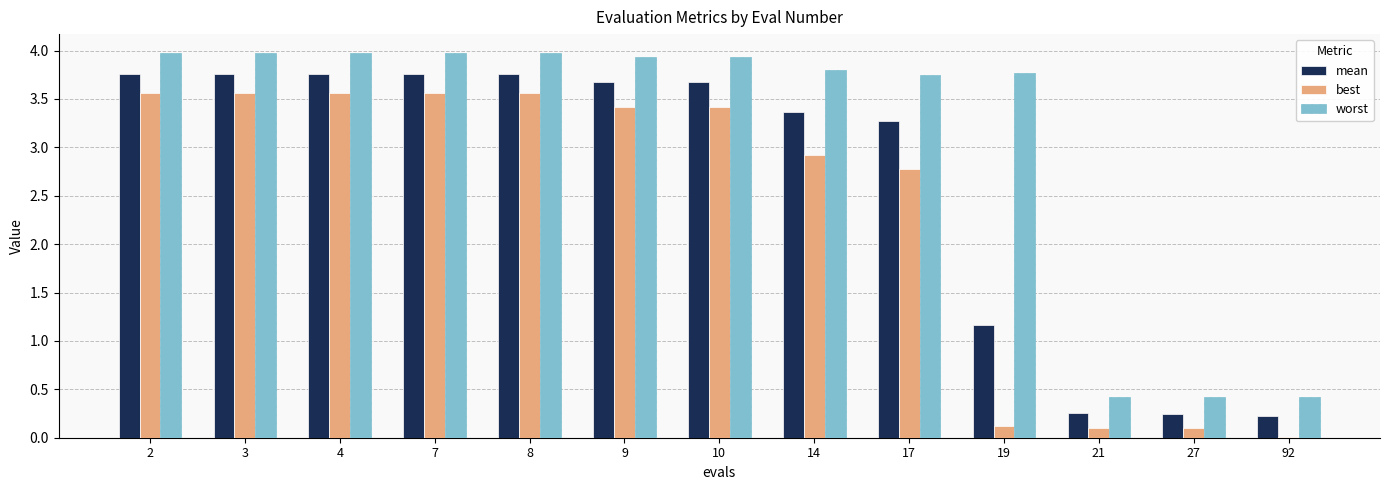

How many distinct data groups are displayed?

3